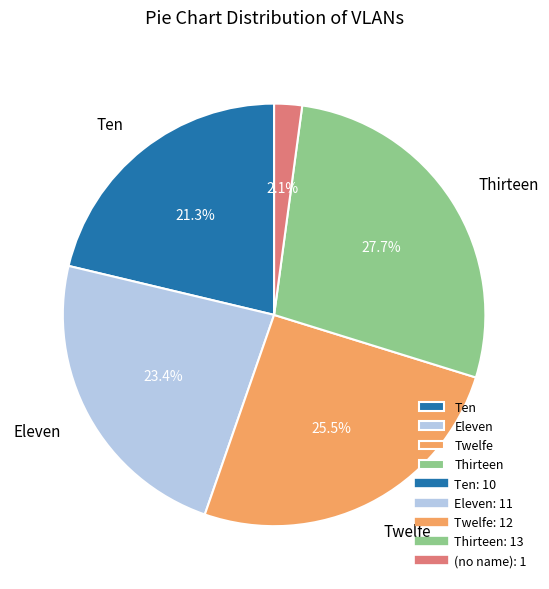

Is there any slice that represents more than half of the pie?

No